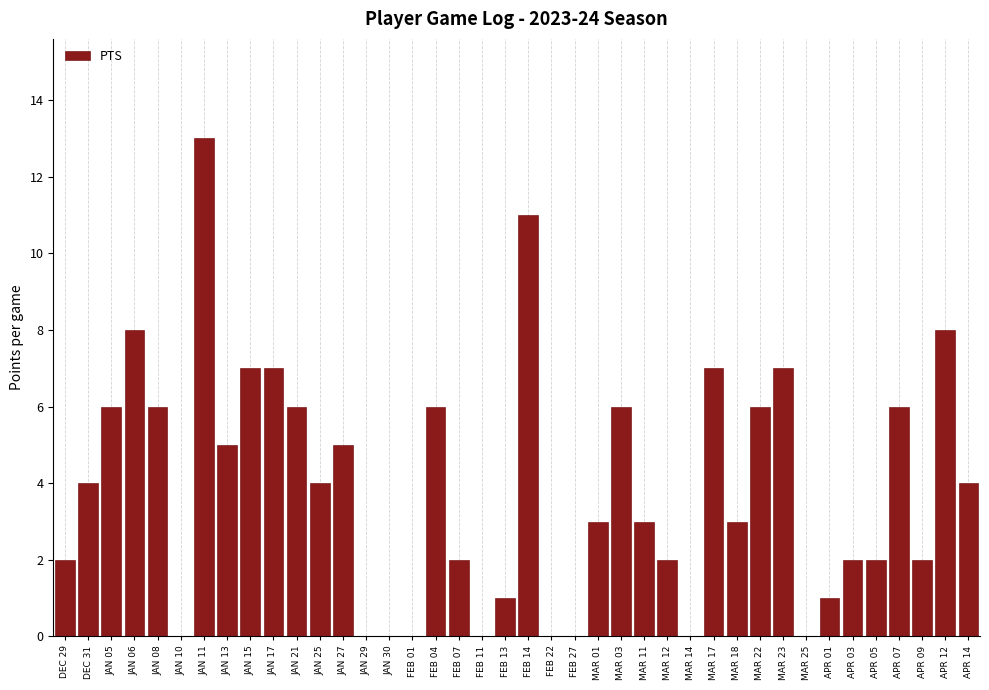

Approximately how many times larger is the value at JAN 11 compared to JAN 15?

1.9